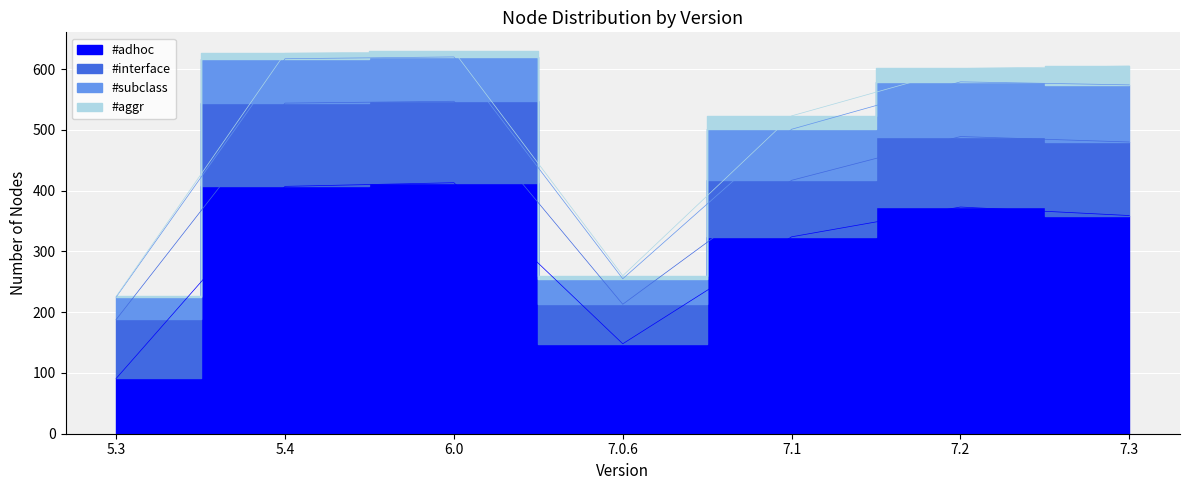

What is the maximum value shown in the chart?

413